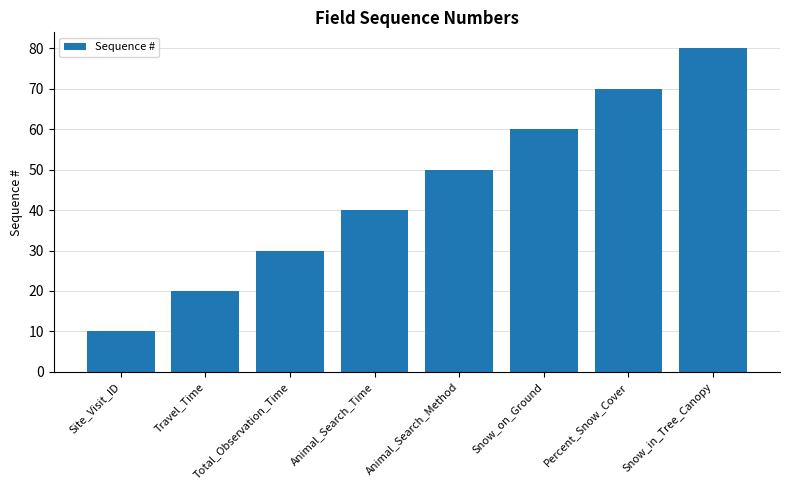

Where is the data nearest to the value 45?

Animal_Search_Time